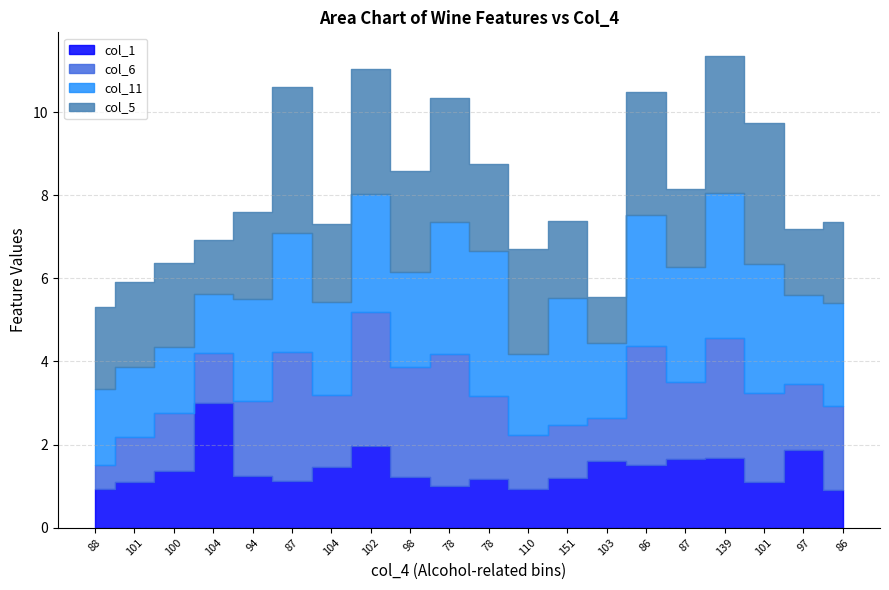

Reading right to left, transcribe all the data shown in this chart.

col_1: 0.9	1.9	1.1	1.7	1.7	1.5	1.6	1.2	0.9	1.2	1.0	1.2	2.0	1.4	1.1	1.2	3.0	1.4	1.1	0.9
col_6: 2.0	1.6	2.1	2.9	1.8	2.9	1.0	1.3	1.3	2.0	3.2	2.6	3.2	1.8	3.1	1.8	1.2	1.4	1.1	0.6
col_11: 2.5	2.1	3.1	3.5	2.8	3.2	1.8	3.1	1.9	3.5	3.2	2.3	2.8	2.2	2.9	2.5	1.4	1.6	1.7	1.8
col_5: 1.9	1.6	3.4	3.3	1.9	3.0	1.1	1.9	2.5	2.1	3.0	2.4	3.0	1.9	3.5	2.1	1.3	2.0	2.0	2.0